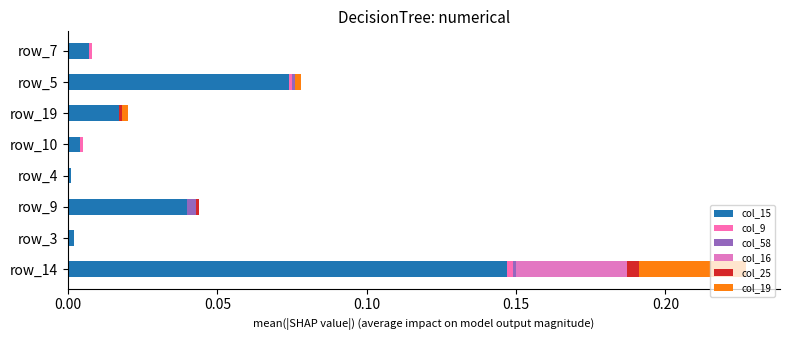

Which series has the widest spread of values?

col_15